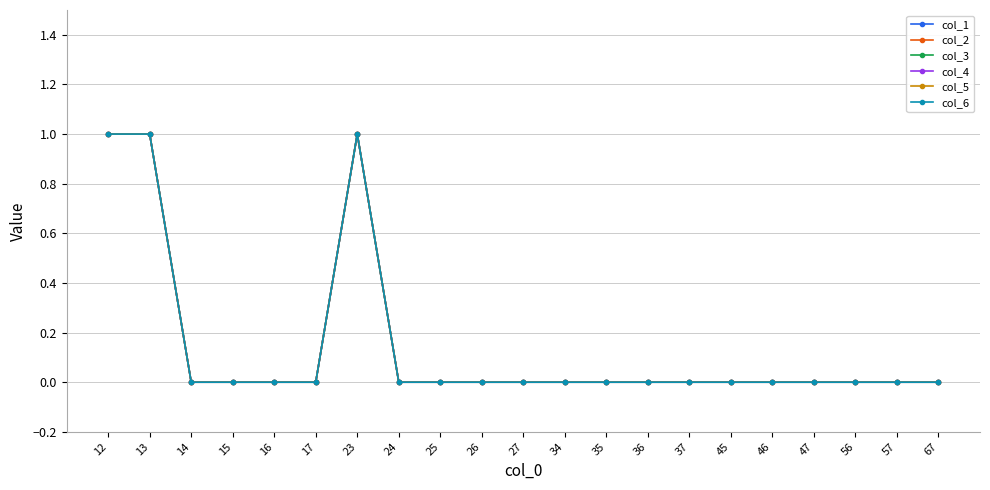

What are all the series names shown in the legend?

col_1, col_2, col_3, col_4, col_5, col_6